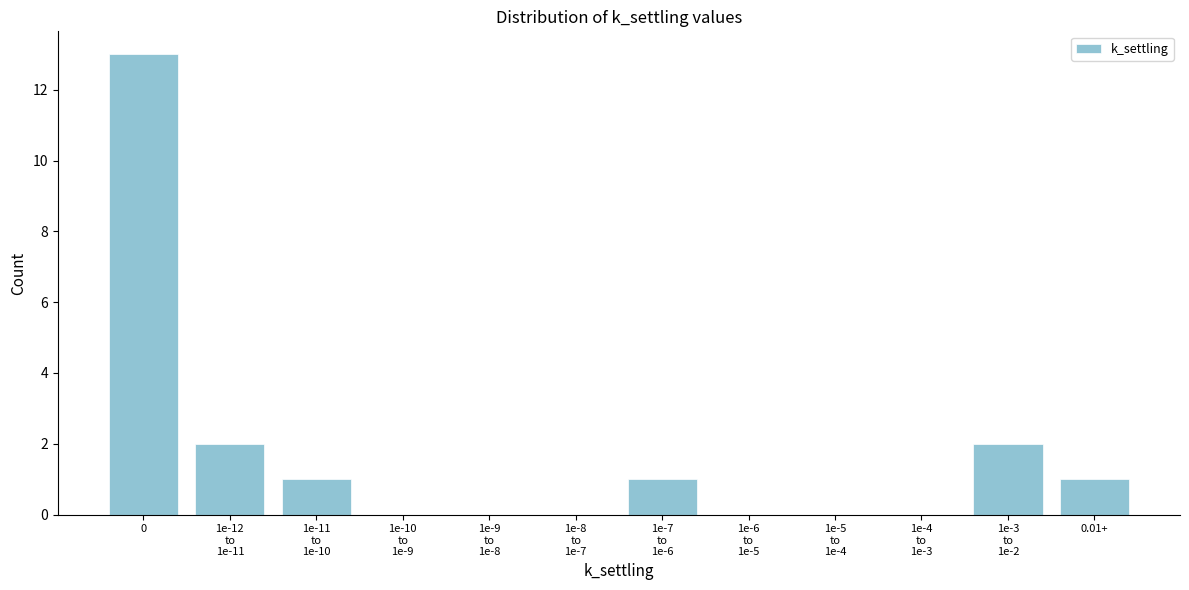

What is the greatest value displayed?

13